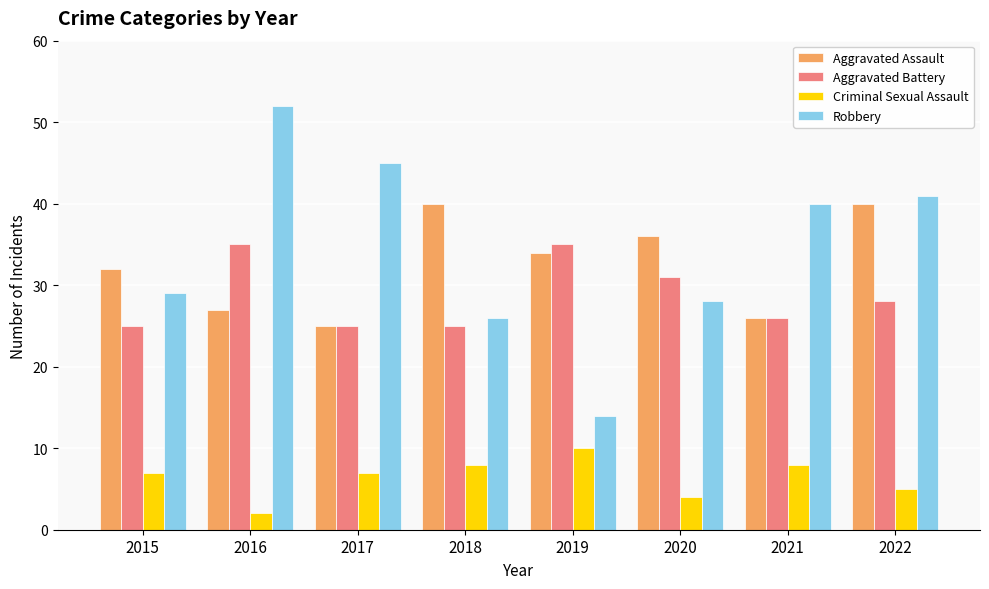

Reading left to right, what are all the values shown in this chart?

Aggravated Assault: 2015=32	2016=27	2017=25	2018=40	2019=34	2020=36	2021=26	2022=40
Aggravated Battery: 2015=25	2016=35	2017=25	2018=25	2019=35	2020=31	2021=26	2022=28
Criminal Sexual Assault: 2015=7	2016=2	2017=7	2018=8	2019=10	2020=4	2021=8	2022=5
Robbery: 2015=29	2016=52	2017=45	2018=26	2019=14	2020=28	2021=40	2022=41